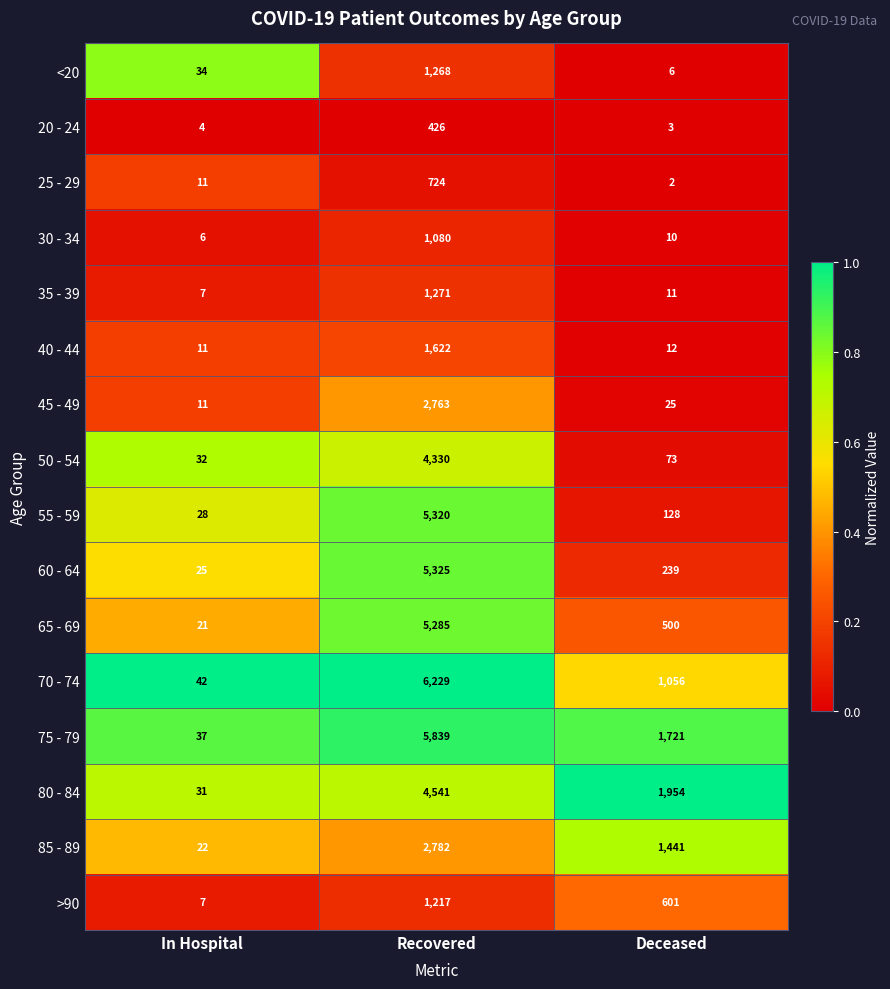

Which series has the widest spread of values?

70 - 74